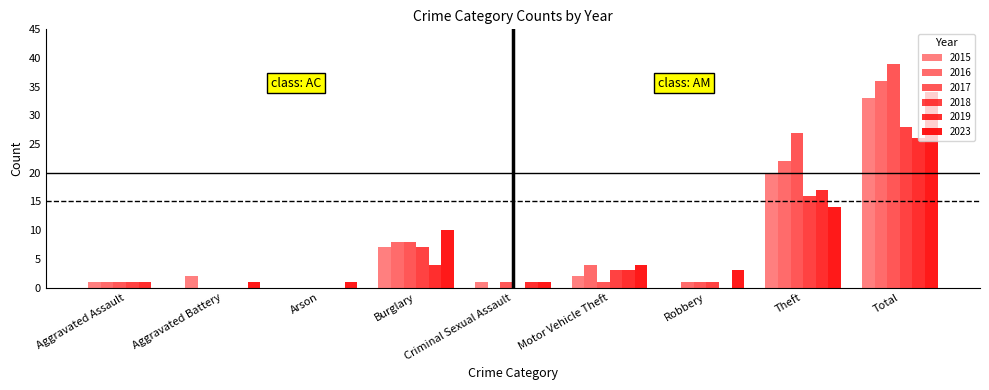

Which series has the largest total across all categories?

2017